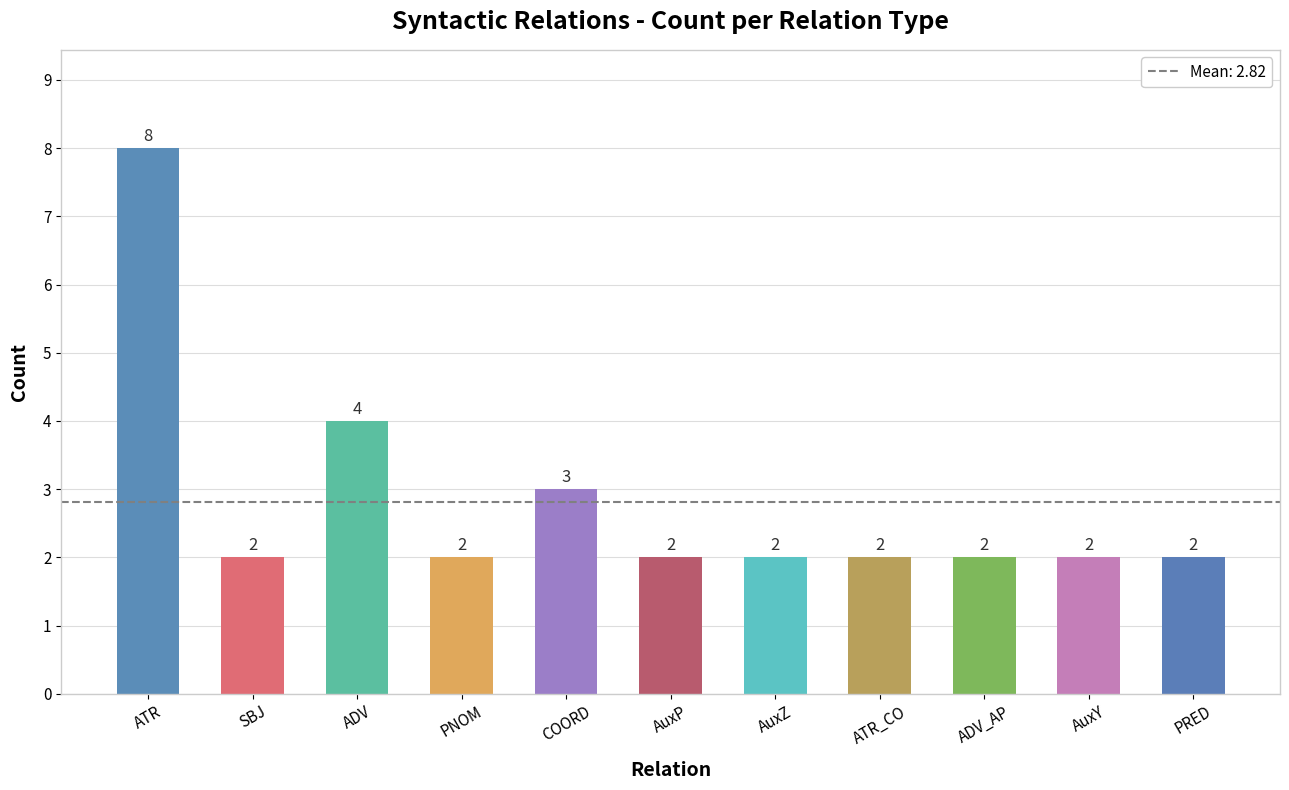

The value at AuxZ is 0. True or false?

False